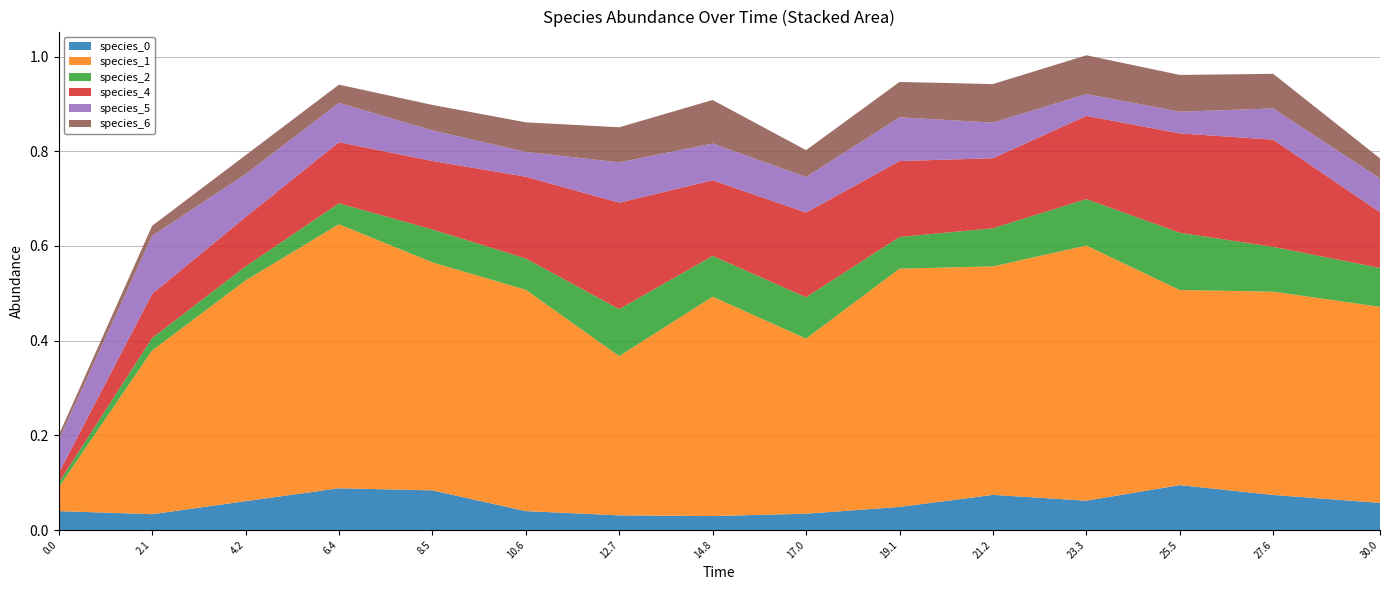

Reading left to right, what are all the values shown in this chart?

species_0: 0.0=0.0	2.121212121212121=0.0	4.242424242424242=0.1	6.363636363636364=0.1	8.484848484848484=0.1	10.606060606060606=0.0	12.727272727272728=0.0	14.84848484848485=0.0	16.96969696969697=0.0	19.09090909090909=0.0	21.21212121212121=0.1	23.333333333333336=0.1	25.454545454545457=0.1	27.575757575757574=0.1	30.0=0.1
species_1: 0.0=0.1	2.121212121212121=0.3	4.242424242424242=0.5	6.363636363636364=0.6	8.484848484848484=0.5	10.606060606060606=0.5	12.727272727272728=0.3	14.84848484848485=0.5	16.96969696969697=0.4	19.09090909090909=0.5	21.21212121212121=0.5	23.333333333333336=0.5	25.454545454545457=0.4	27.575757575757574=0.4	30.0=0.4
species_2: 0.0=0.0	2.121212121212121=0.0	4.242424242424242=0.0	6.363636363636364=0.0	8.484848484848484=0.1	10.606060606060606=0.1	12.727272727272728=0.1	14.84848484848485=0.1	16.96969696969697=0.1	19.09090909090909=0.1	21.21212121212121=0.1	23.333333333333336=0.1	25.454545454545457=0.1	27.575757575757574=0.1	30.0=0.1
species_4: 0.0=0.0	2.121212121212121=0.1	4.242424242424242=0.1	6.363636363636364=0.1	8.484848484848484=0.1	10.606060606060606=0.2	12.727272727272728=0.2	14.84848484848485=0.2	16.96969696969697=0.2	19.09090909090909=0.2	21.21212121212121=0.1	23.333333333333336=0.2	25.454545454545457=0.2	27.575757575757574=0.2	30.0=0.1
species_5: 0.0=0.1	2.121212121212121=0.1	4.242424242424242=0.1	6.363636363636364=0.1	8.484848484848484=0.1	10.606060606060606=0.1	12.727272727272728=0.1	14.84848484848485=0.1	16.96969696969697=0.1	19.09090909090909=0.1	21.21212121212121=0.1	23.333333333333336=0.0	25.454545454545457=0.0	27.575757575757574=0.1	30.0=0.1
species_6: 0.0=0.0	2.121212121212121=0.0	4.242424242424242=0.0	6.363636363636364=0.0	8.484848484848484=0.1	10.606060606060606=0.1	12.727272727272728=0.1	14.84848484848485=0.1	16.96969696969697=0.1	19.09090909090909=0.1	21.21212121212121=0.1	23.333333333333336=0.1	25.454545454545457=0.1	27.575757575757574=0.1	30.0=0.0